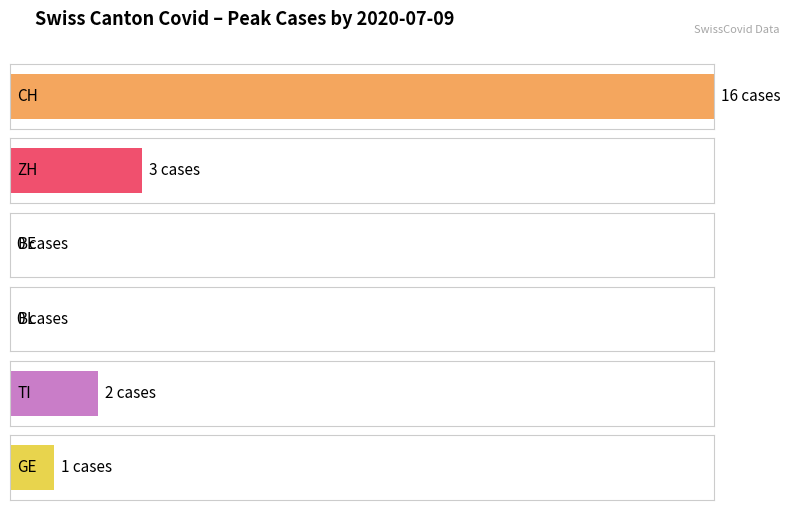

What is the difference between the ZH values at 2020-07-06 and 2020-06-25?

1